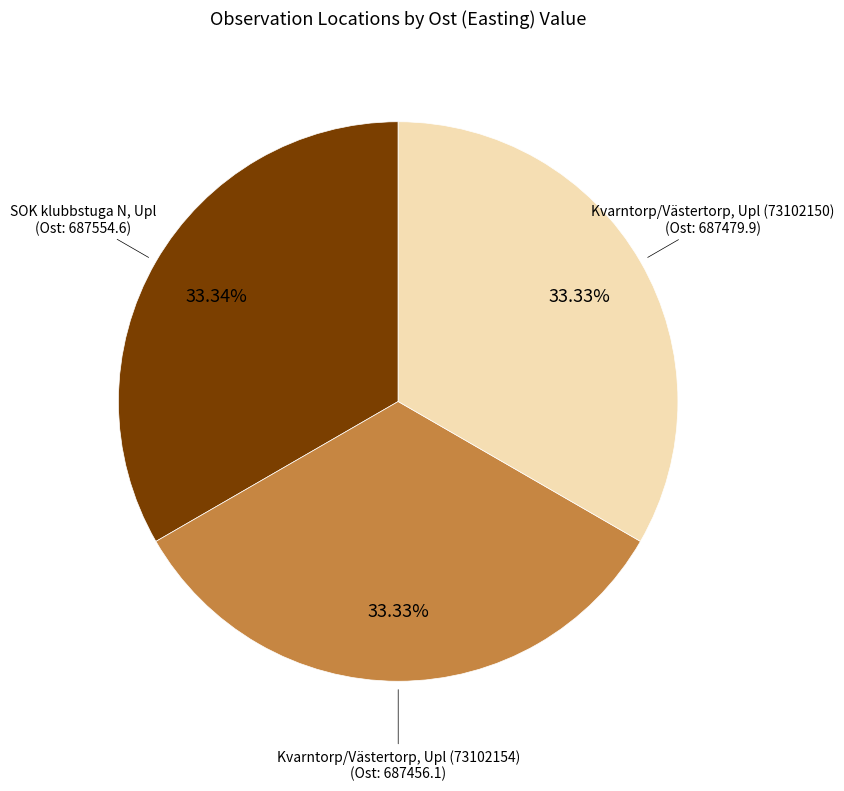

Is there any slice that represents more than half of the pie?

No